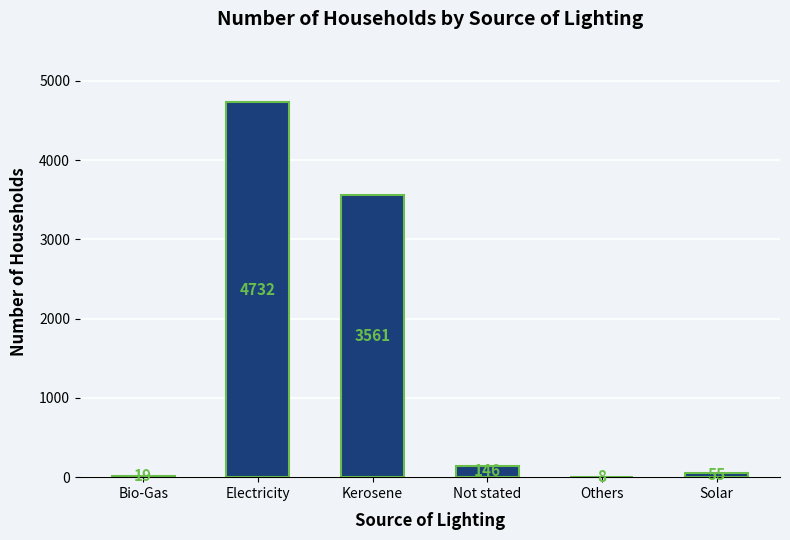

Reading left to right, list all the values displayed in this chart.

19	4732	3561	146	8	55